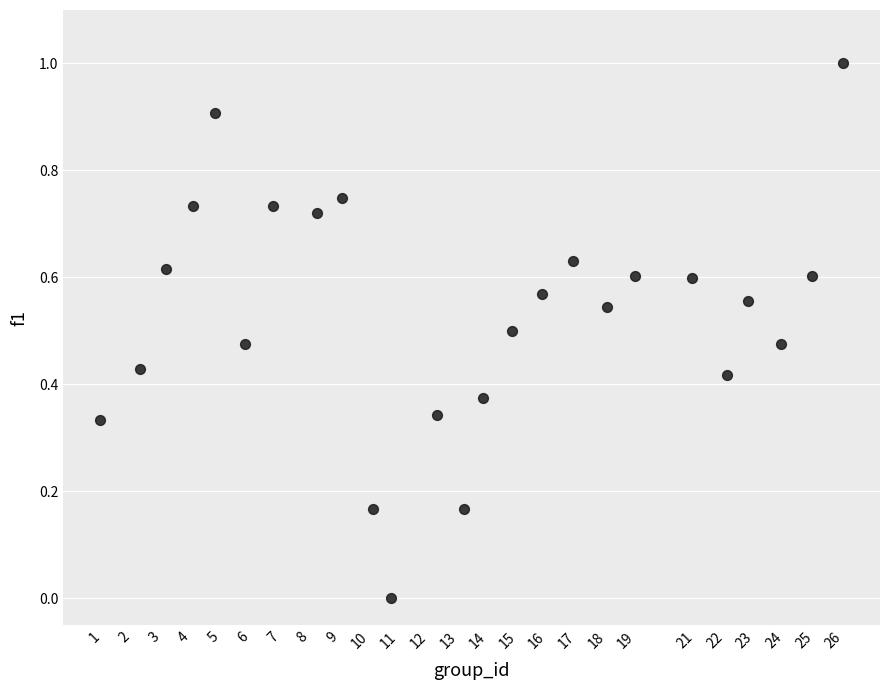

What is the range of X values (max minus min)?

25.0